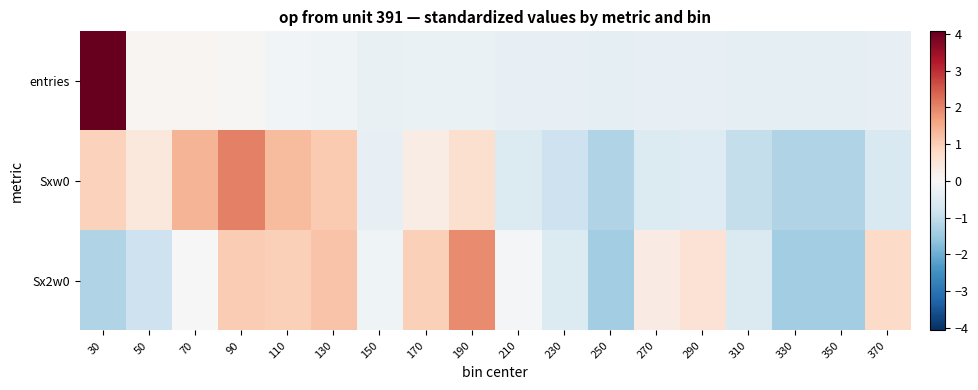

Reading left to right, transcribe all the data shown in this chart.

entries: 30=4.1	50=0.1	70=0.1	90=0.0	110=-0.1	130=-0.2	150=-0.3	170=-0.3	190=-0.3	210=-0.3	230=-0.3	250=-0.4	270=-0.3	290=-0.3	310=-0.4	330=-0.4	350=-0.4	370=-0.3
Sxw0: 30=0.9	50=0.4	70=1.4	90=2.0	110=1.3	130=1.1	150=-0.3	170=0.3	190=0.6	210=-0.6	230=-0.8	250=-1.2	270=-0.6	290=-0.5	310=-1.0	330=-1.2	350=-1.2	370=-0.6
Sx2w0: 30=-1.2	50=-0.9	70=-0.0	90=1.0	110=1.0	130=1.2	150=-0.2	170=1.0	190=1.9	210=-0.1	230=-0.5	250=-1.4	270=0.3	290=0.6	310=-0.6	330=-1.4	350=-1.4	370=0.8